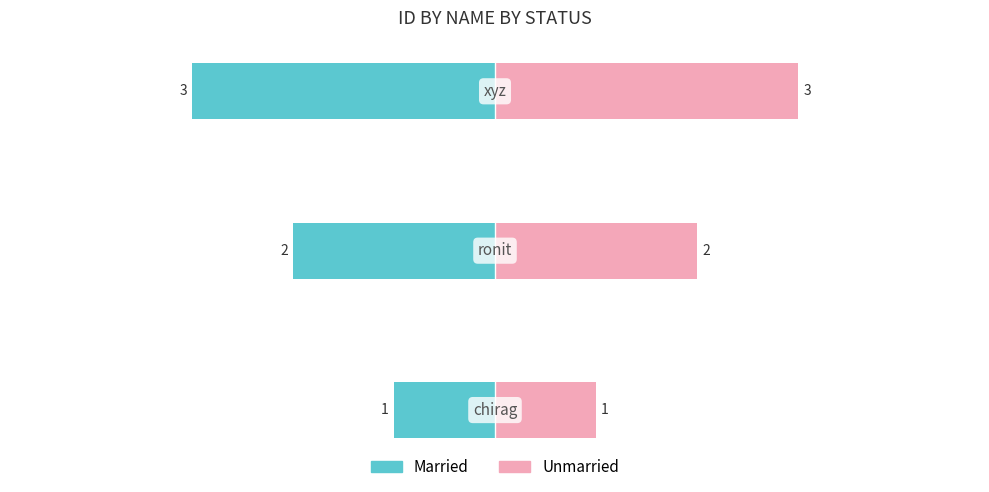

How many data points in Unmarried are above 2?

1